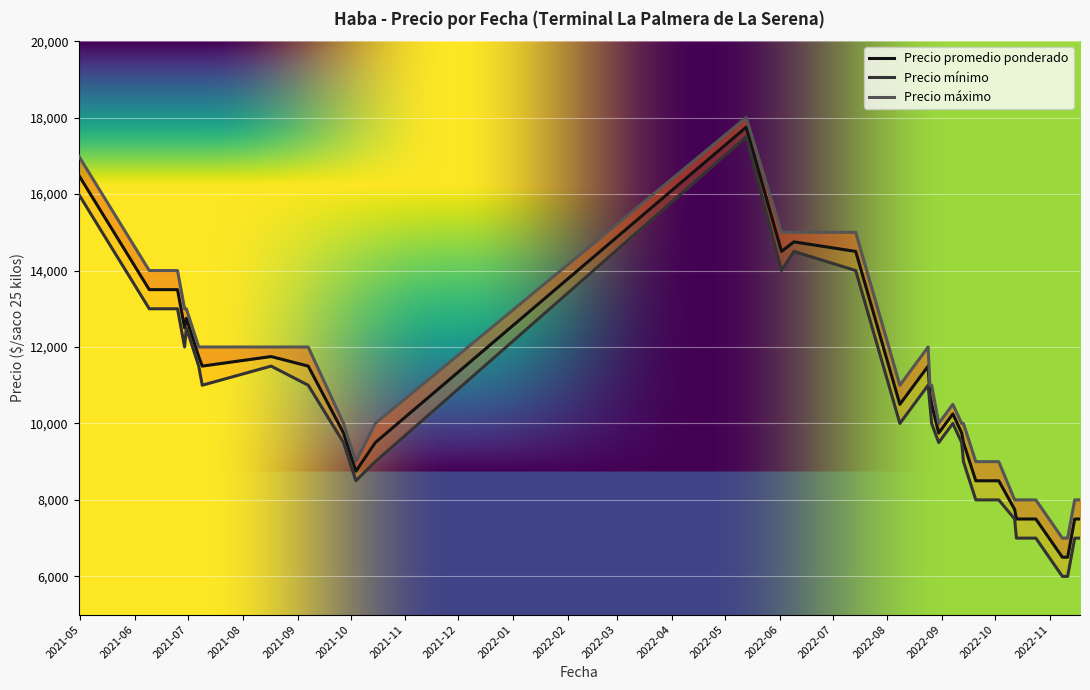

True or false: Precio minimo and Precio maximo intersect in this chart.

False